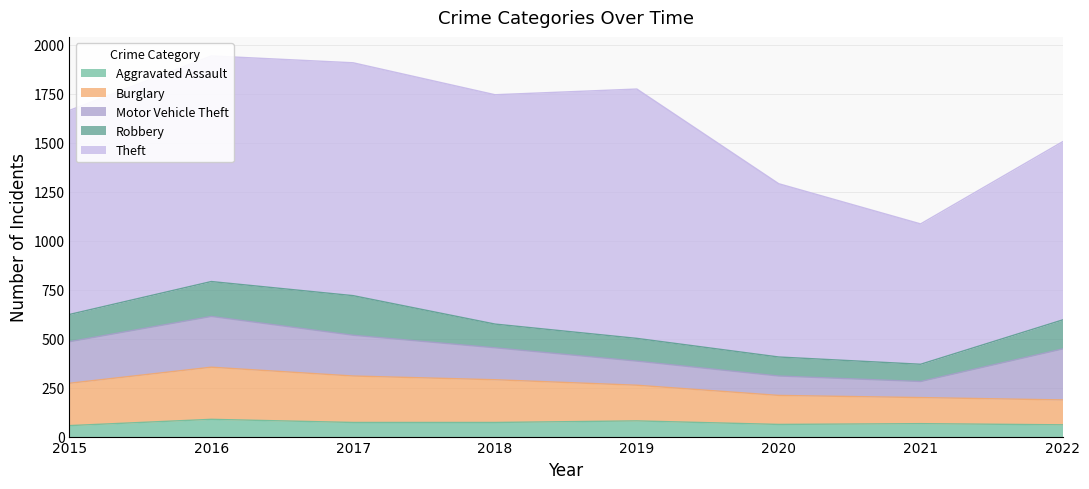

What is the sum of the Burglary values at 2018 and 2015?

434